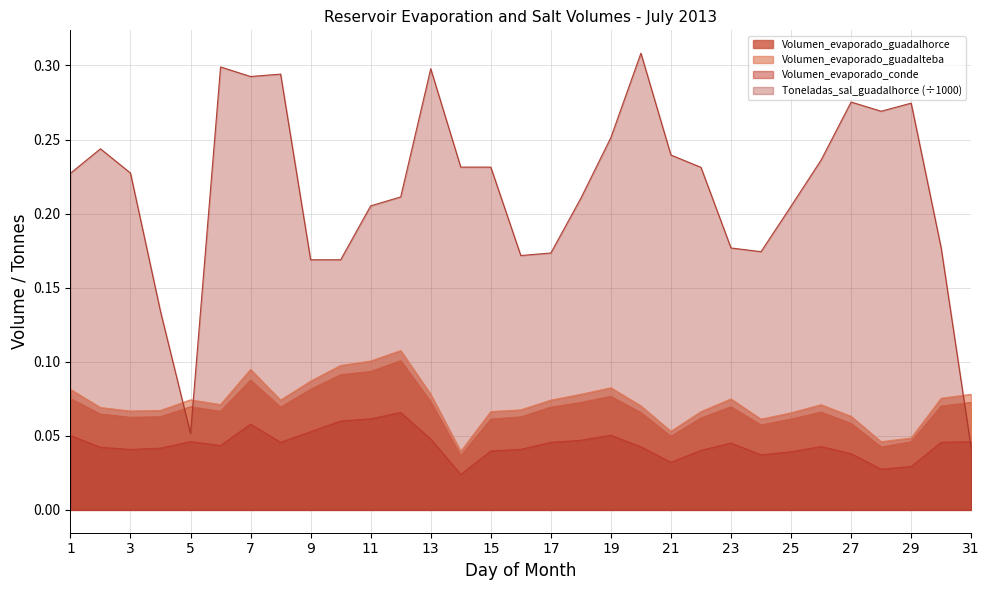

Which category has the lowest value in the Volumen_evaporado_guadalteba series?

14